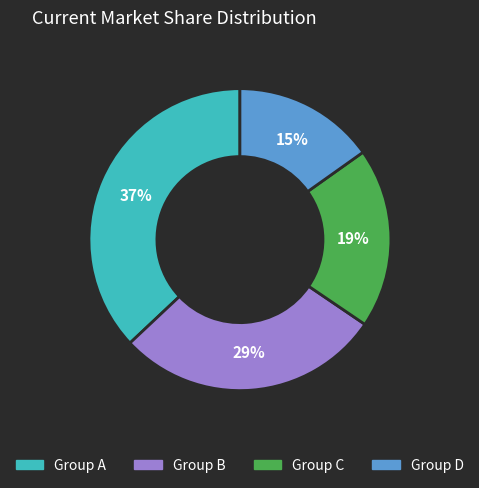

To the nearest percent, what is the difference between the largest and smallest slice percentages?

22%